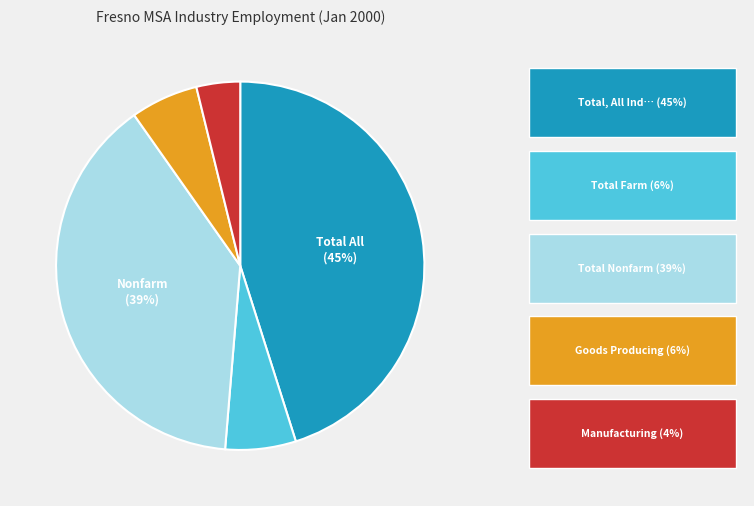

How many slices are in this pie chart?

5